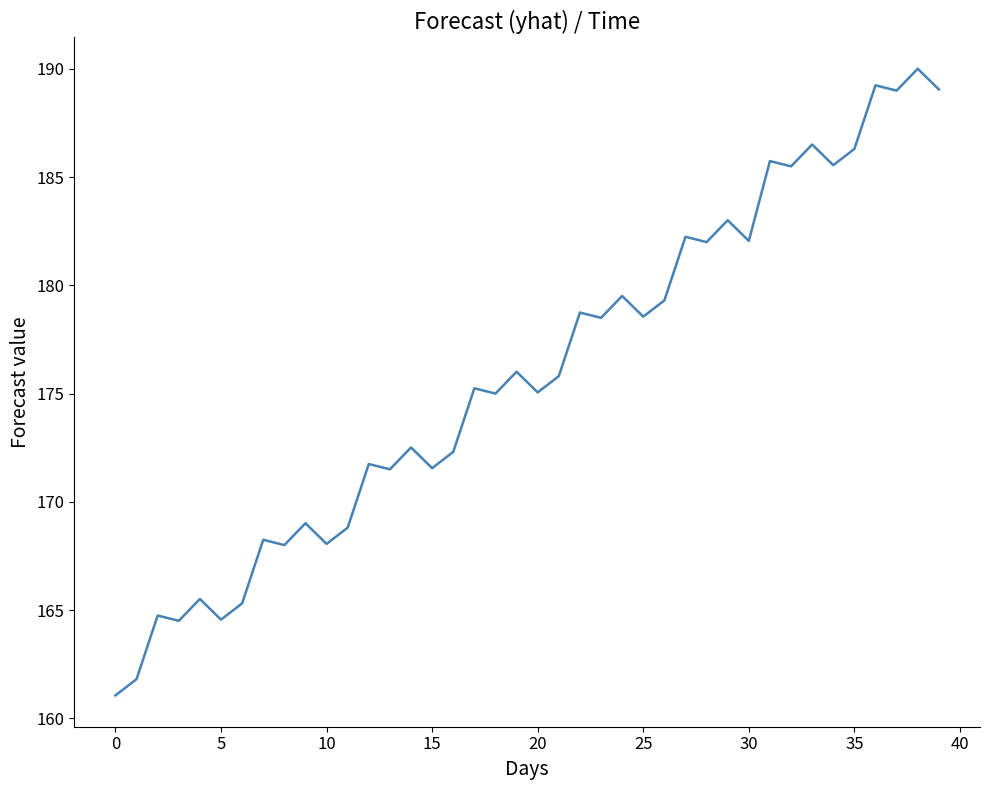

What is the minimum value shown in the chart?

161.1